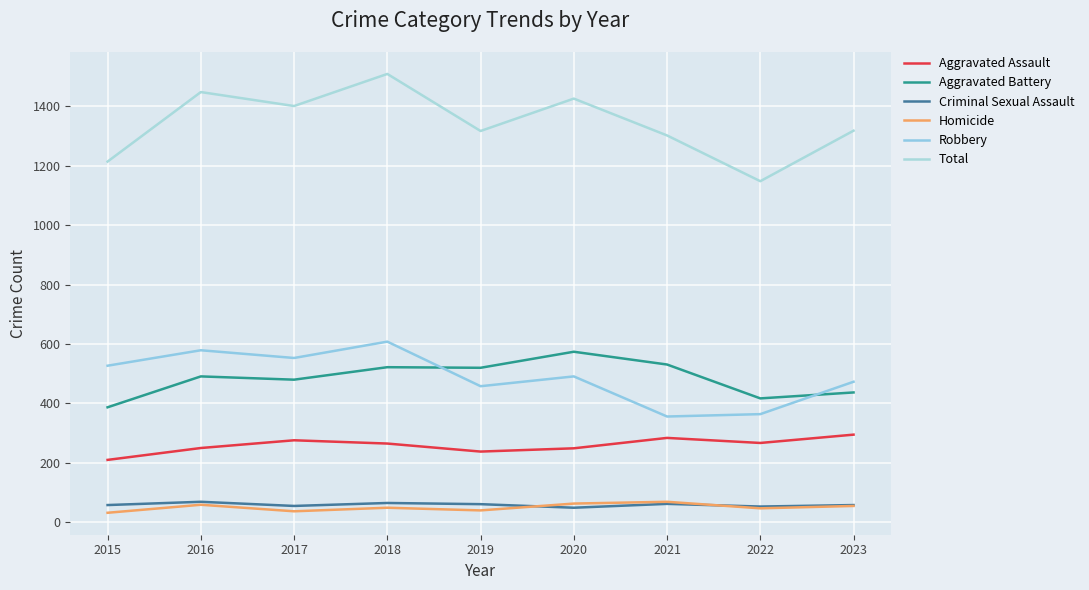

Which label corresponds to the largest value in the chart?

2018